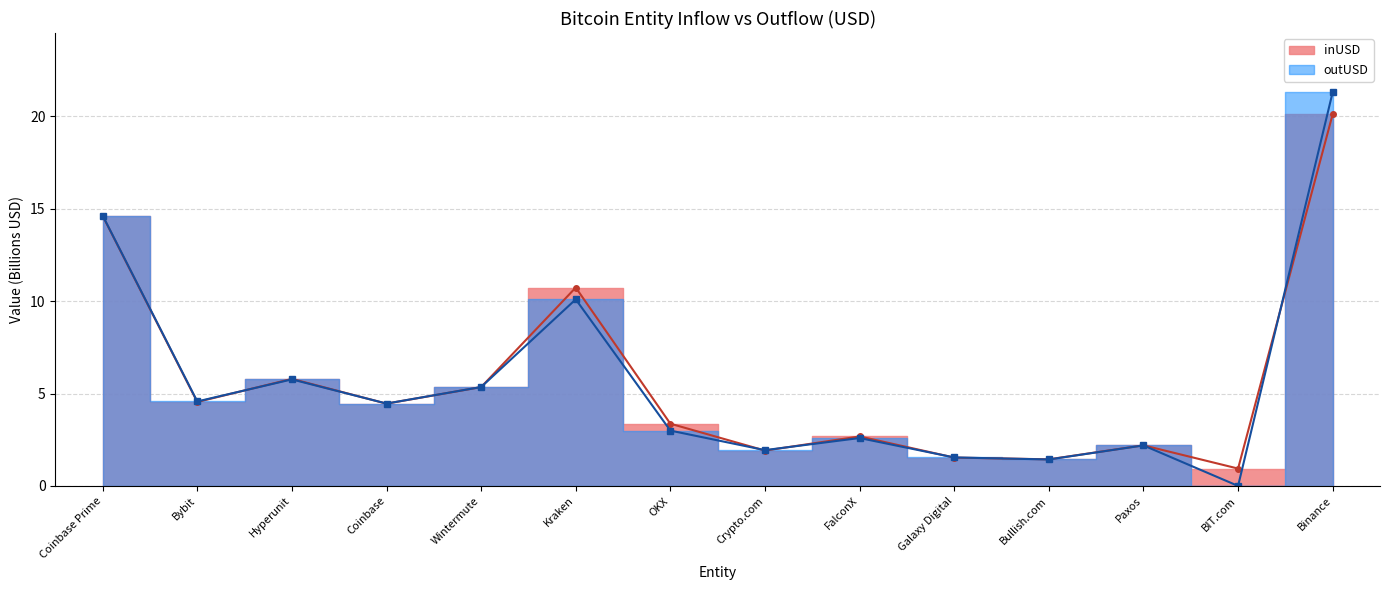

What is the average value of the outUSD series?

5.6